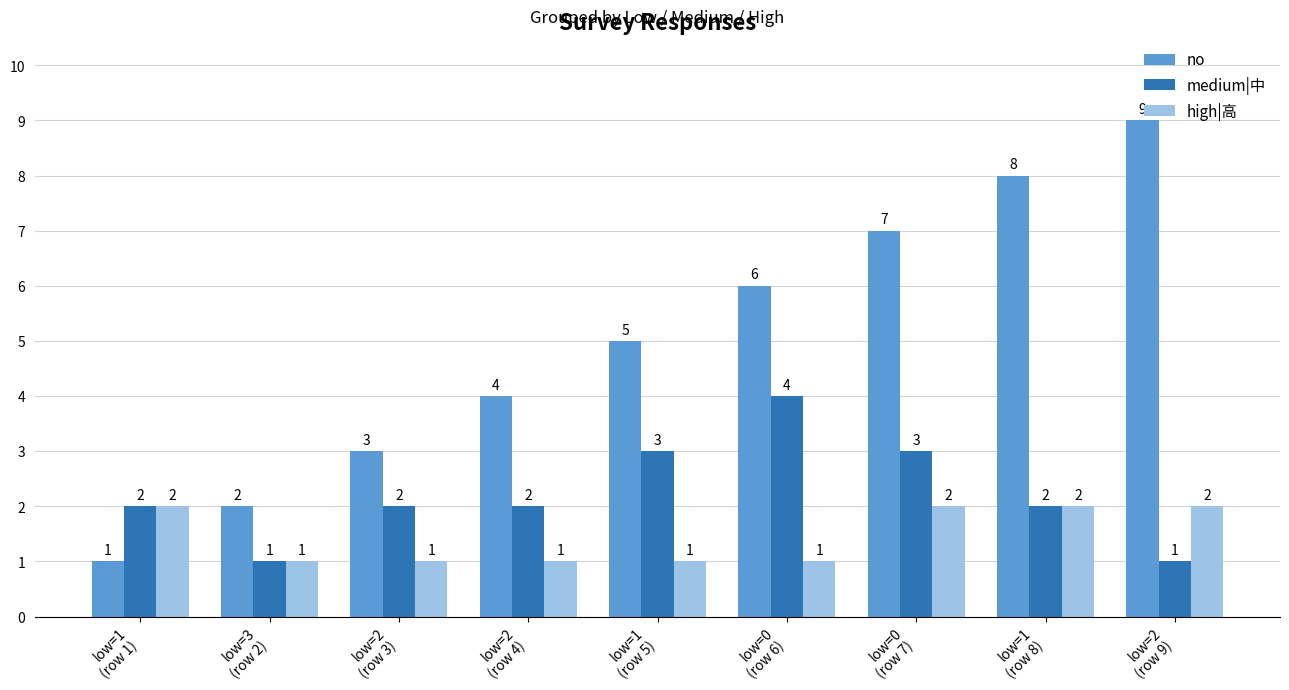

What are all the series names shown in the legend?

no, medium|中, high|高